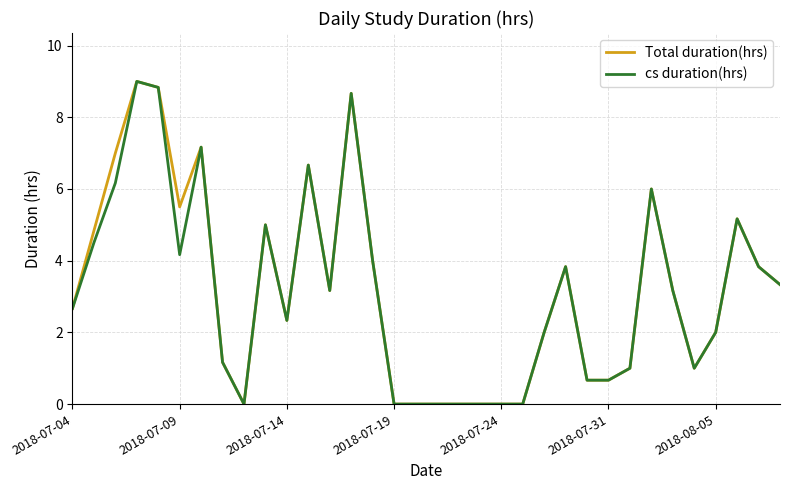

What is the difference between the maximum and minimum values in the Total duration(hrs) series?

9.0